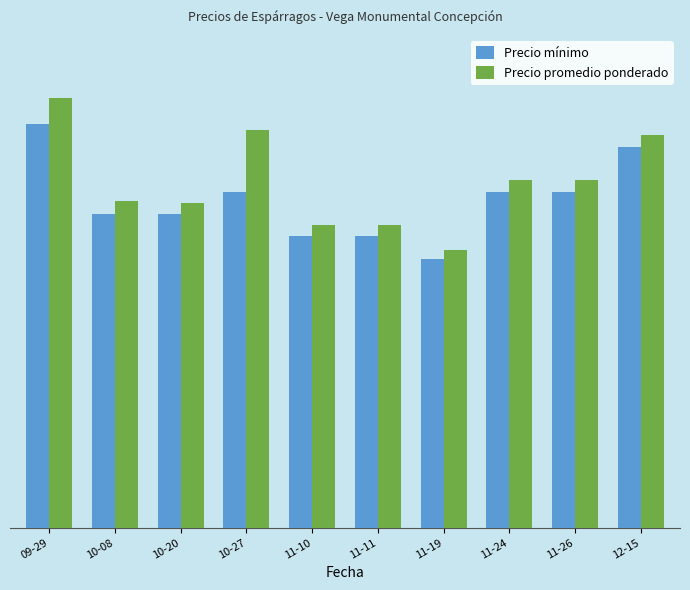

Between 11-19 and 10-27, which is larger?

10-27